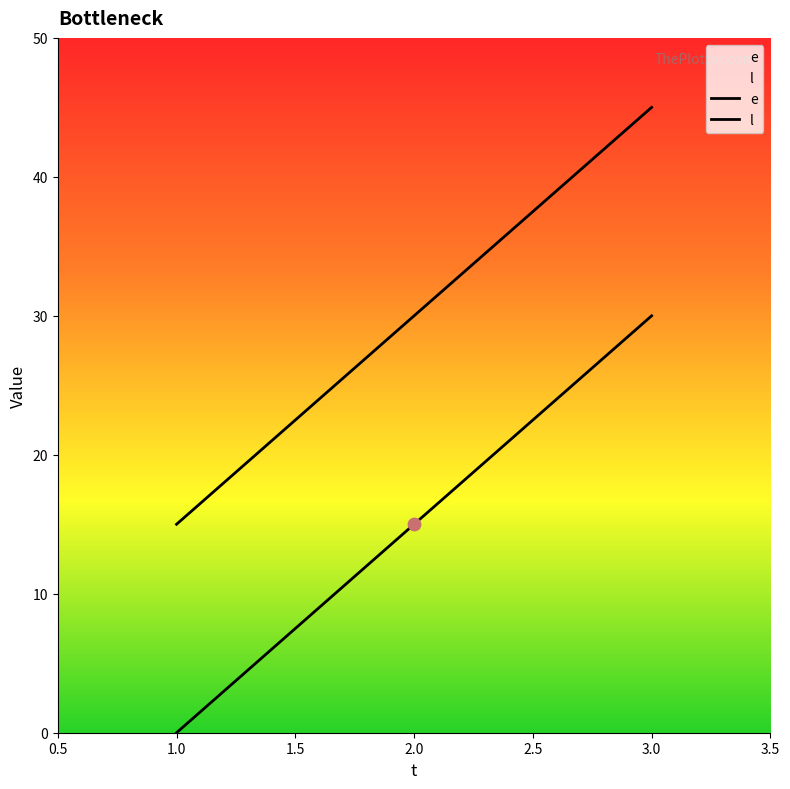

Which series contains the lowest Y value?

e